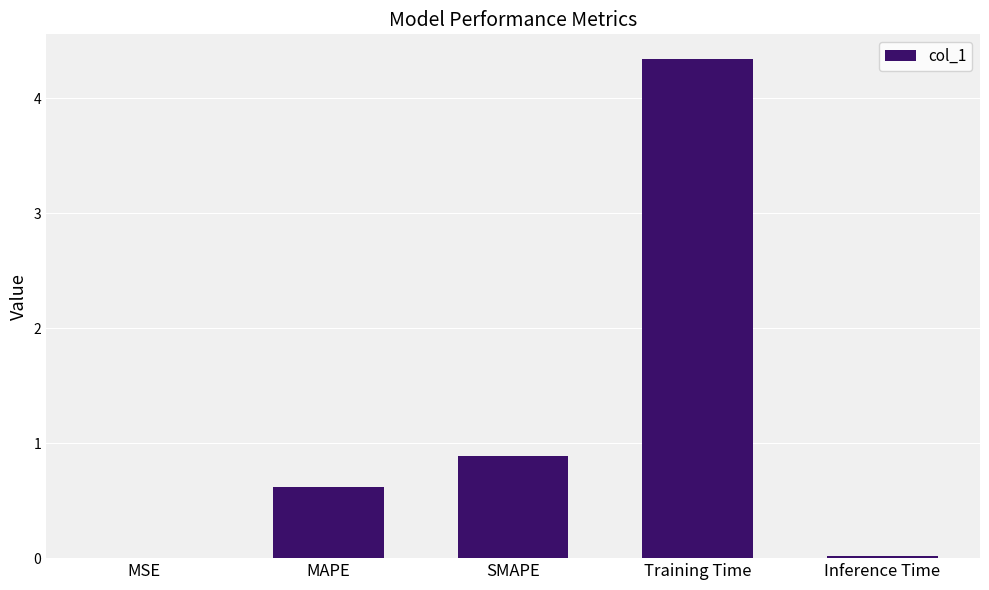

Does the chart contain stacked bars?

No